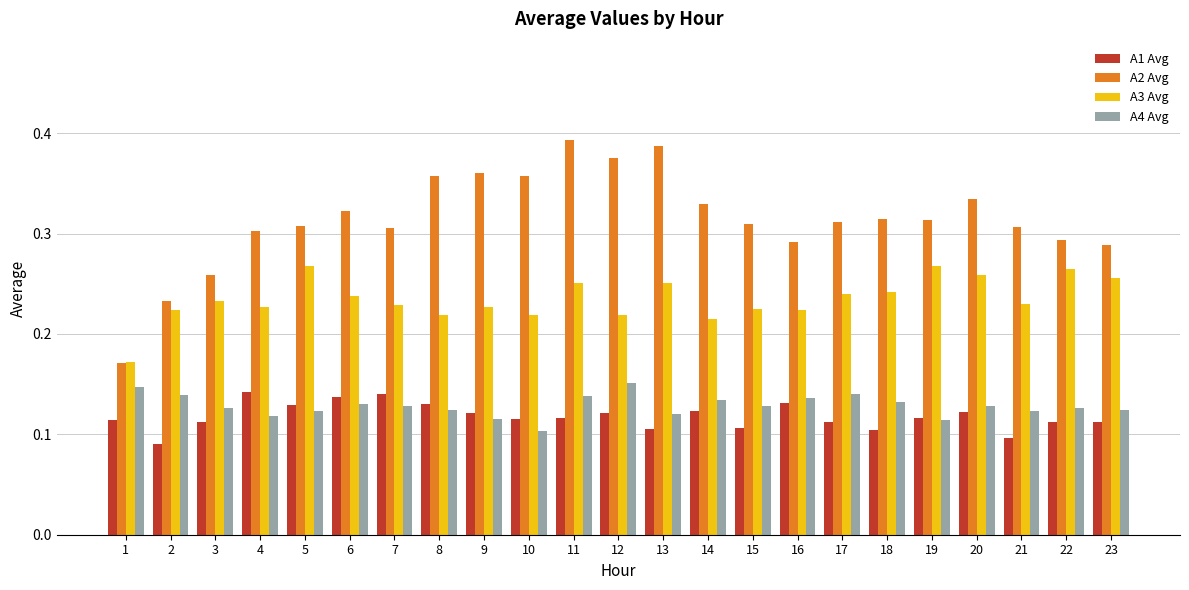

List the series in order of their peak value, lowest first.

A1 Avg, A4 Avg, A3 Avg, A2 Avg